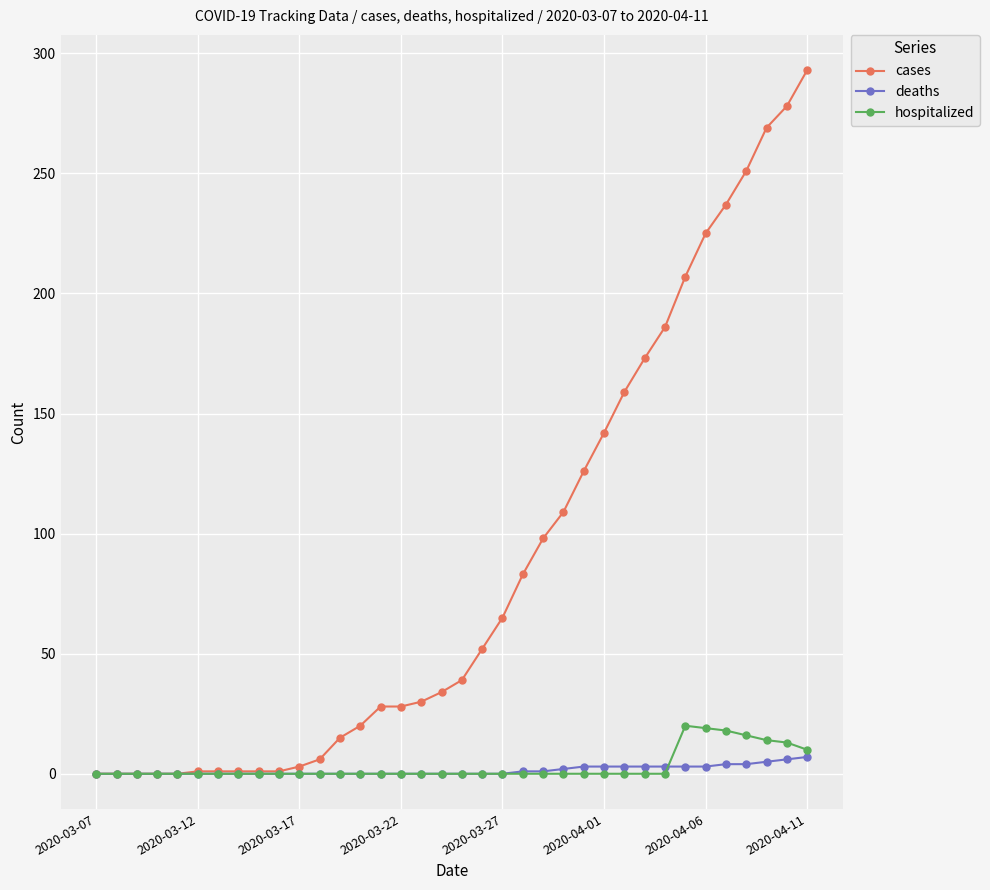

What are all the series names shown in the legend?

cases, deaths, hospitalized